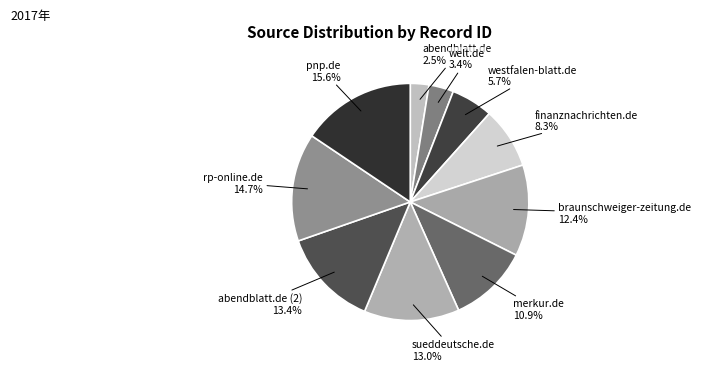

What is the smallest slice in the pie chart?

abendblatt.de